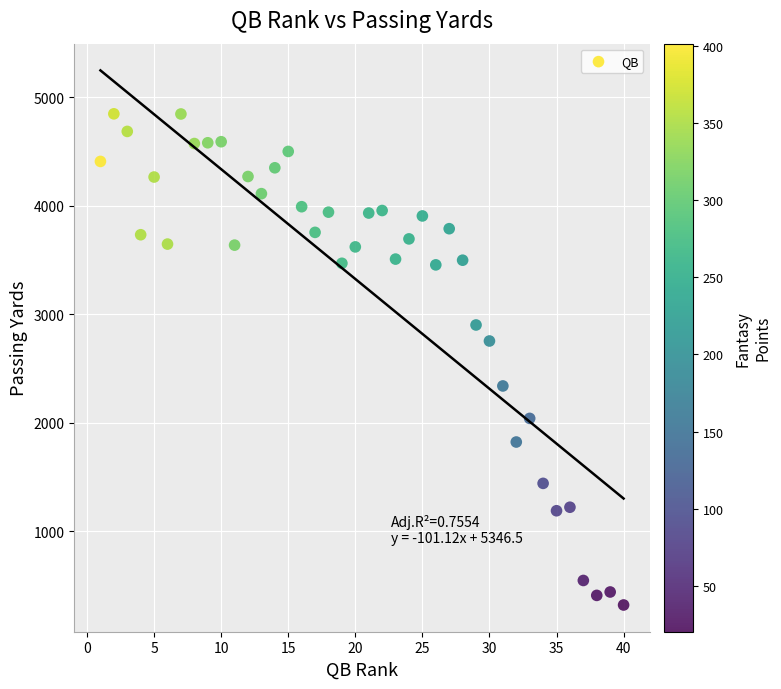

What Y value in the scatter plot is closest to 2583?

2752.7